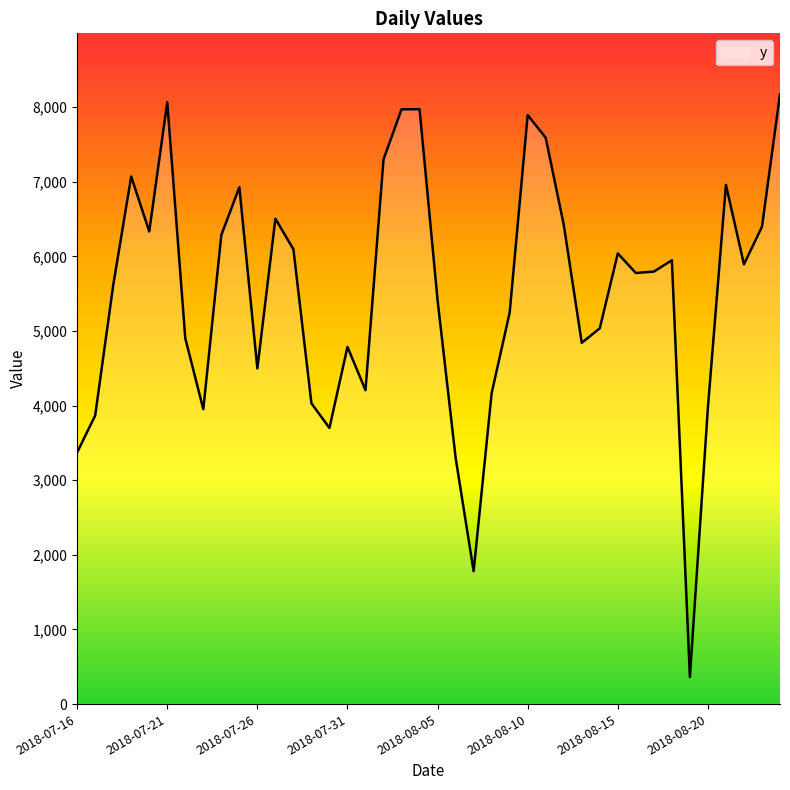

What is the maximum value shown in the chart?

8173.8